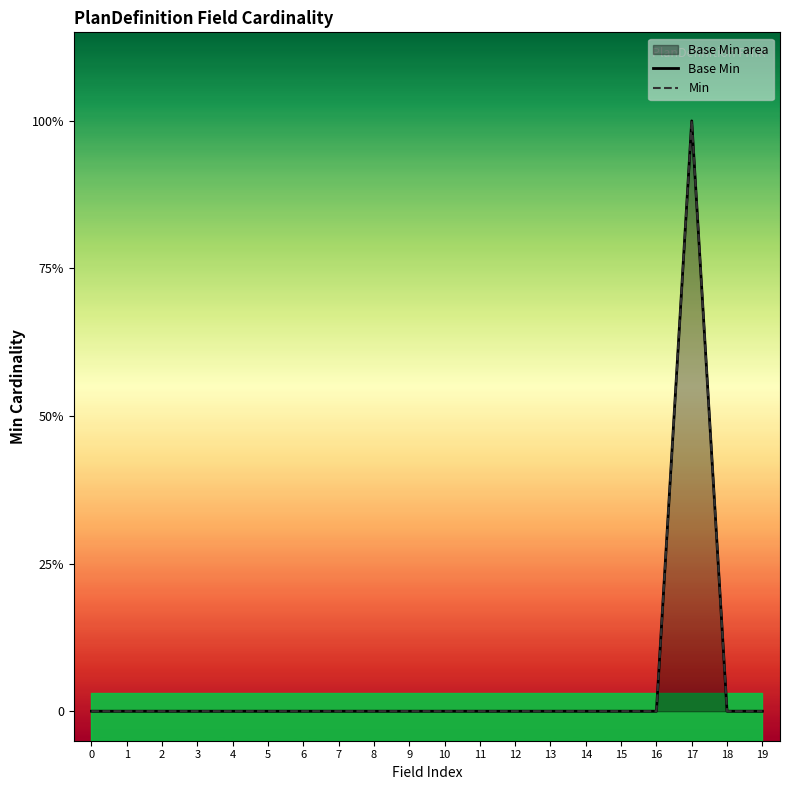

Is the value of Base Min at 1 greater than the value of Min at 8?

No